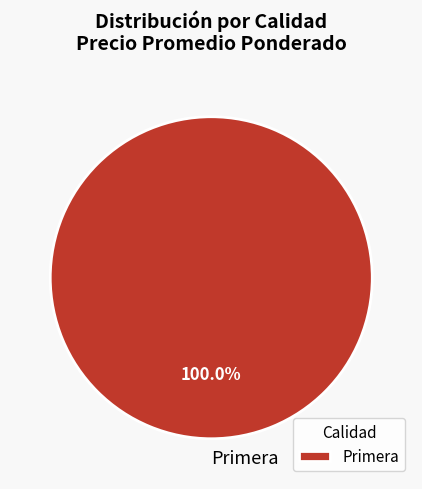

Rank the categories by value from highest to lowest.

Primera